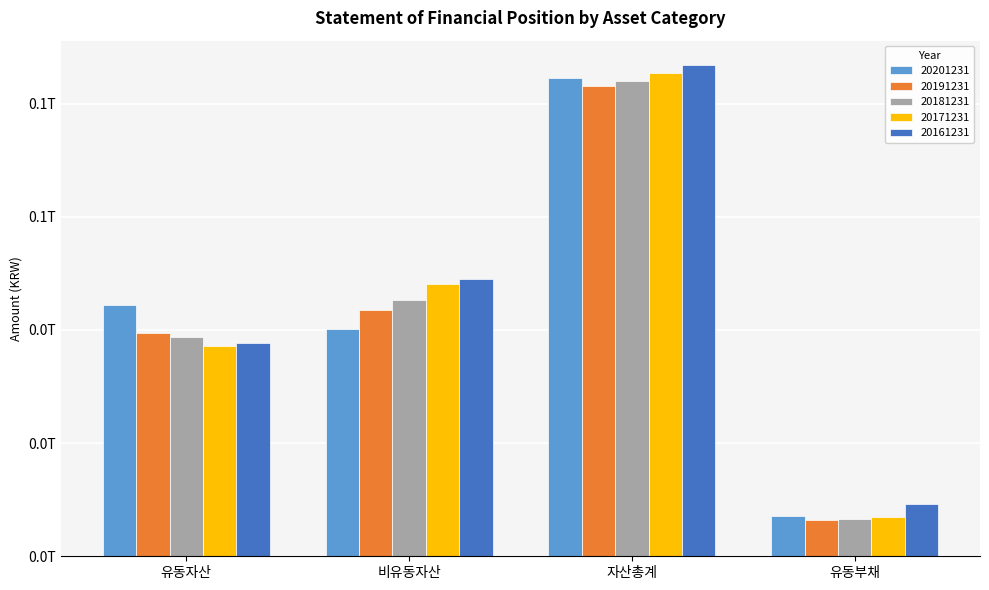

Rank the categories by 20201231 value from lowest to highest.

유동부채, 비유동자산, 유동자산, 자산총계